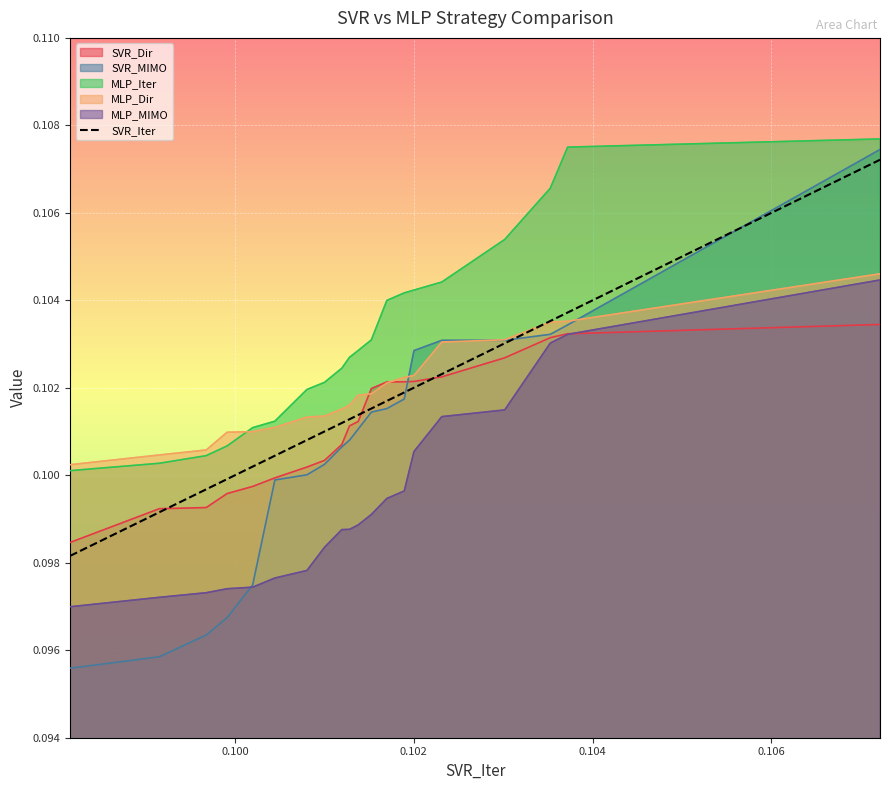

Which series has the widest spread of values?

SVR_MIMO